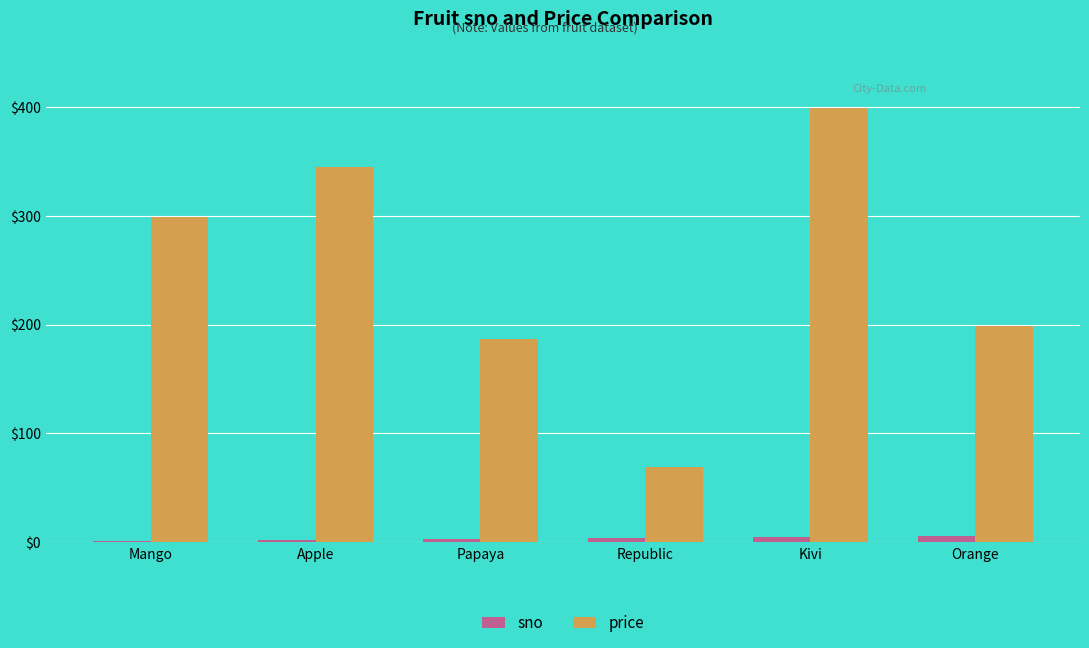

At which category is the sum across all series the highest?

Kivi